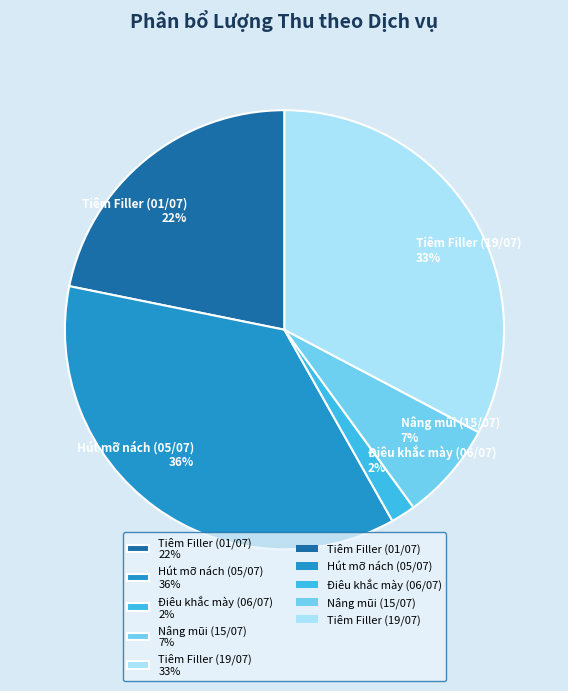

Which slice is the smallest?

Điêu khắc mày (06/07)